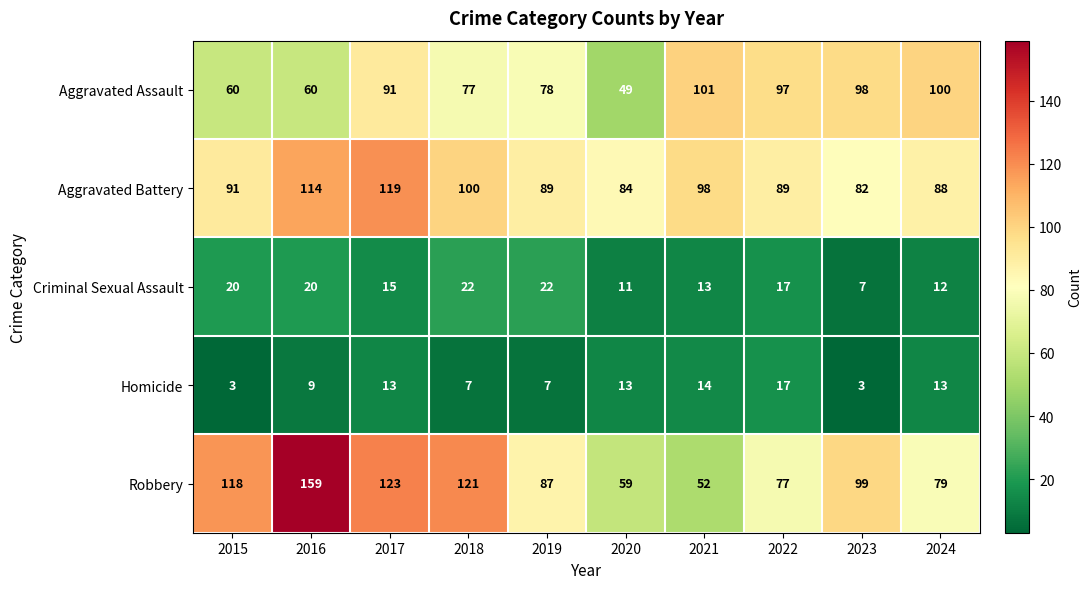

Is it true that Criminal Sexual Assault equals 8 at 2021?

False